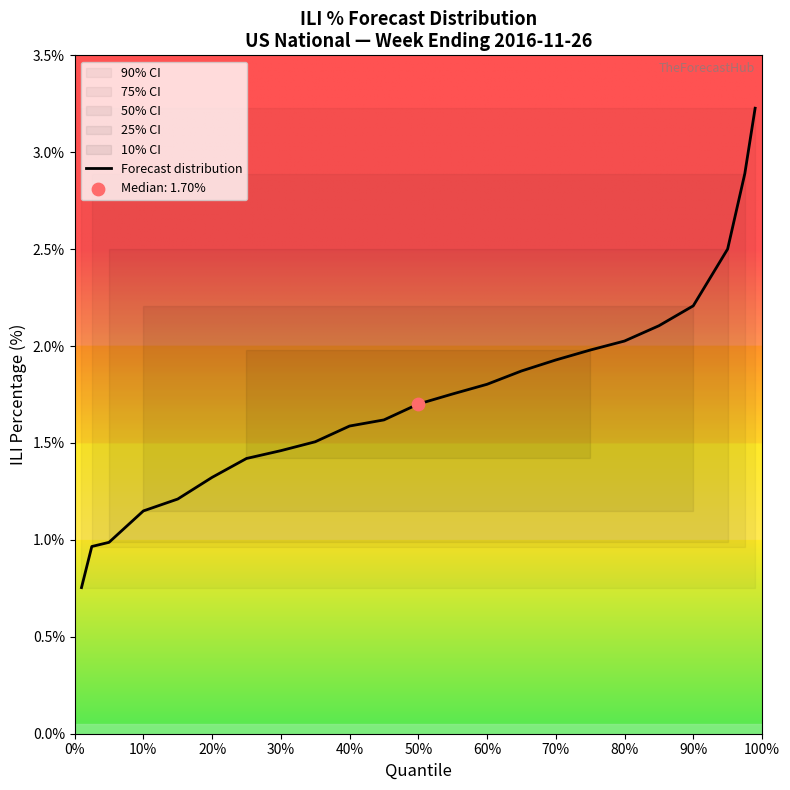

The value of Forecast distribution at 60% is 1.8. True or false?

True